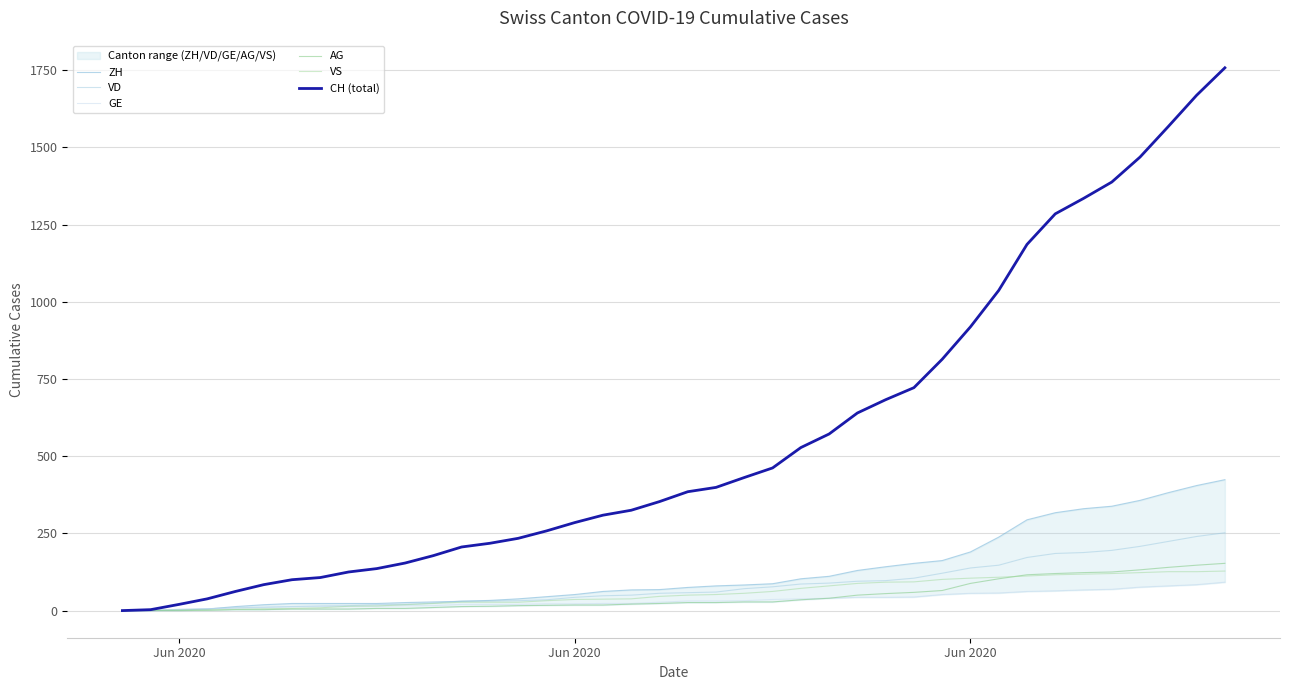

At which label does VD reach its minimum?

Jun 2020